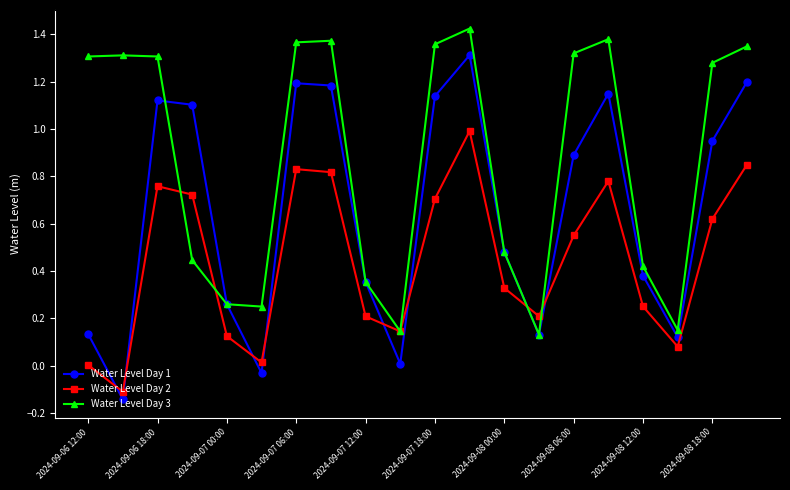

True or false: Water Level Day 2 has more than 2 interior local peaks.

True